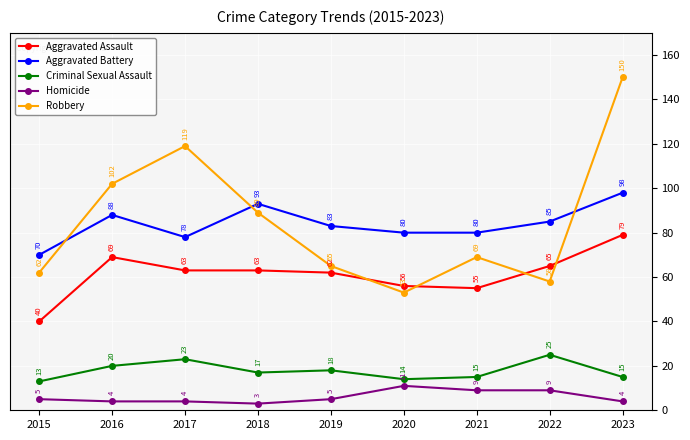

What is the difference between the maximum and minimum values in the Robbery series?

97